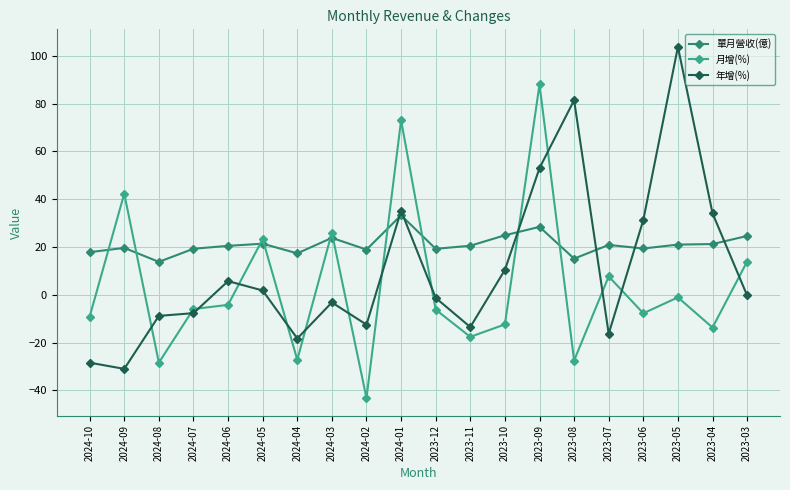

How many times do 年增(%) and 單月營收(億) cross each other?

6